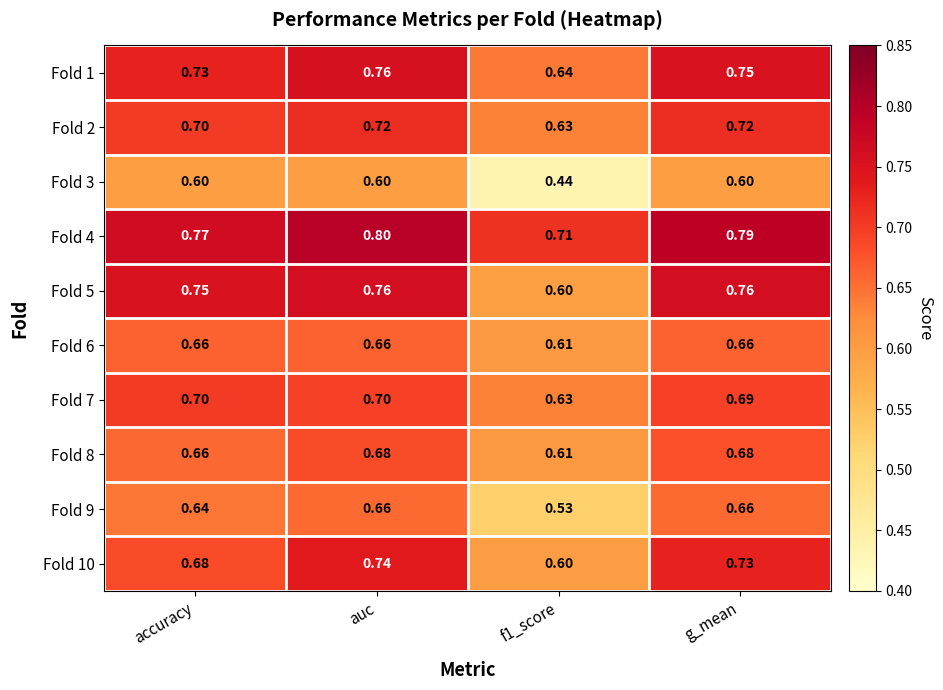

Which series has the largest total across all categories?

Fold 4